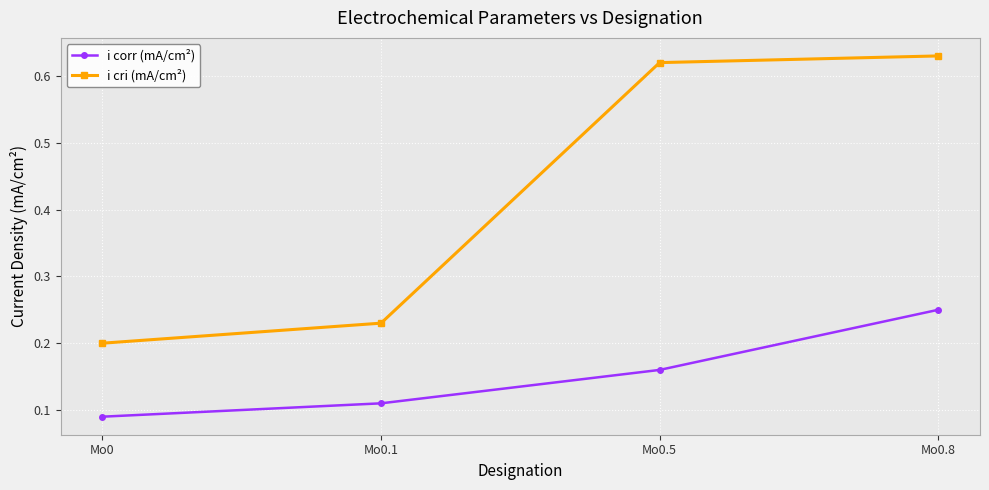

What is the label of the 2nd point from the right?

Mo0.5